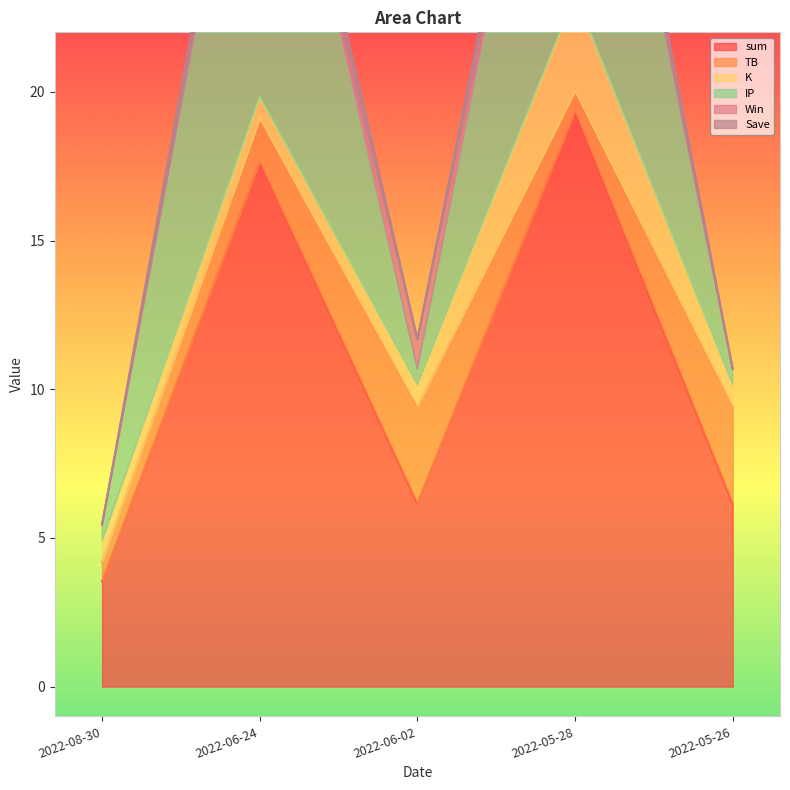

True or false: Save and sum intersect in this chart.

False